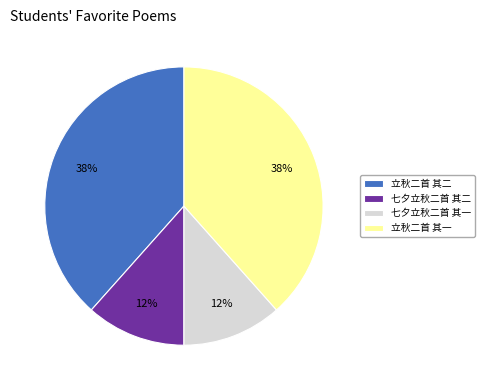

To the nearest percent, what is the average slice percentage?

25%